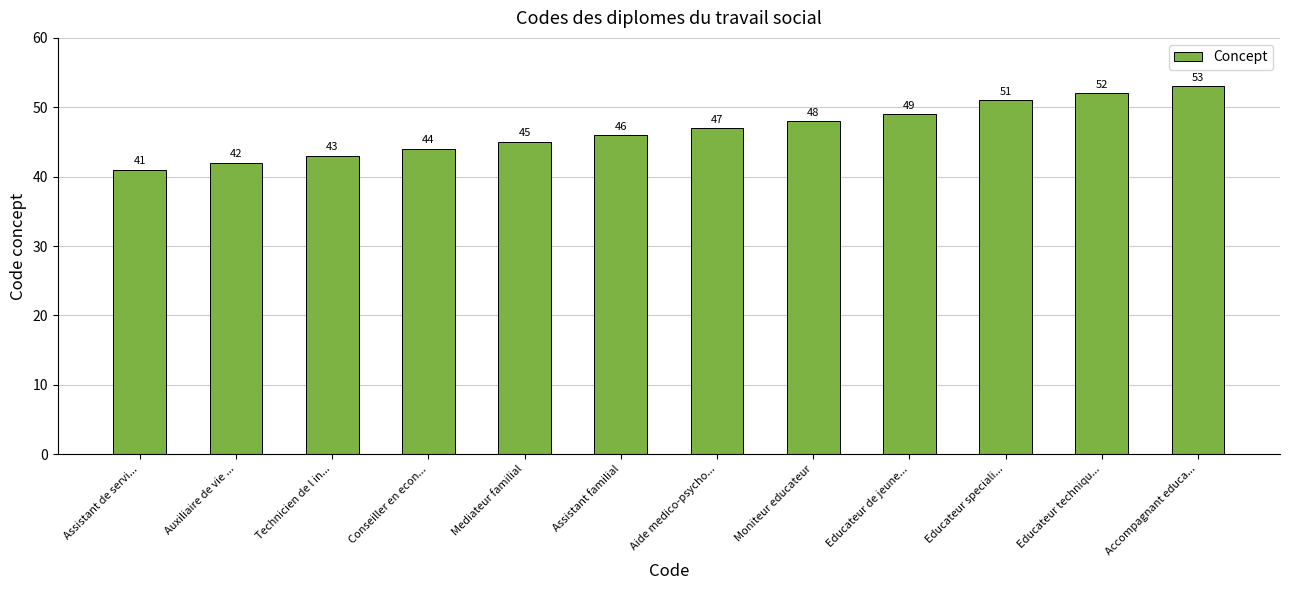

What is the difference between the values at Educateur techniqu... and Mediateur familial?

7